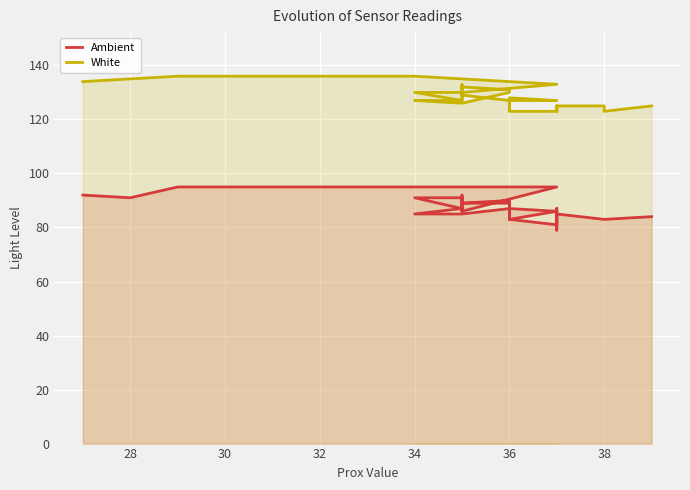

What is the greatest value displayed?

136